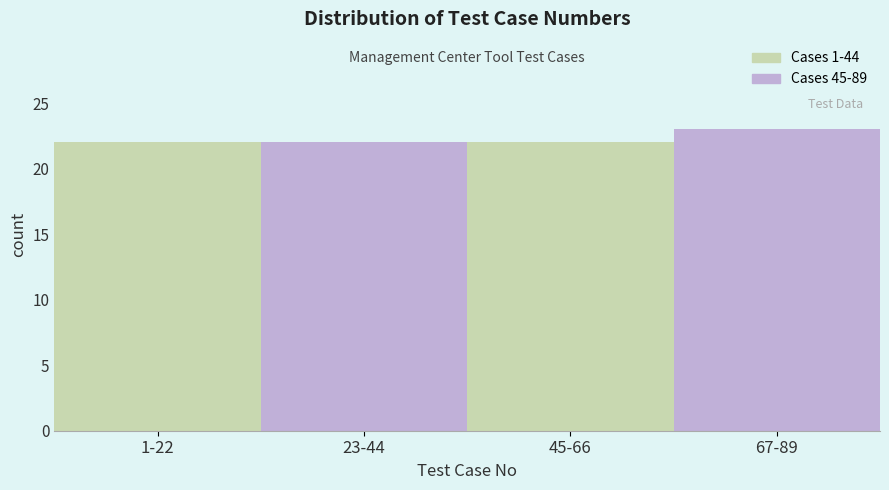

Reading left to right, extract all data points from this chart.

1-22=22	23-44=22	45-66=22	67-89=23